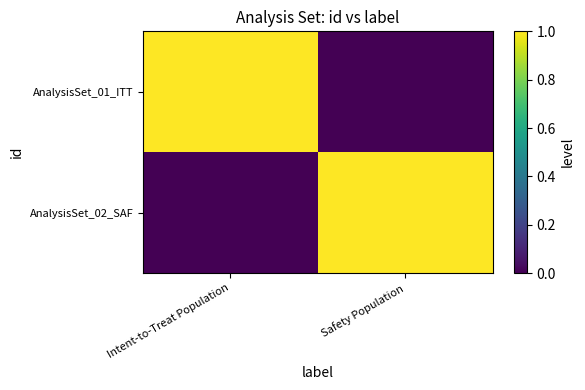

Reading left to right, transcribe all the data shown in this chart.

AnalysisSet_01_ITT: Intent-to-Treat Population=1	Safety Population=0
AnalysisSet_02_SAF: Intent-to-Treat Population=0	Safety Population=1